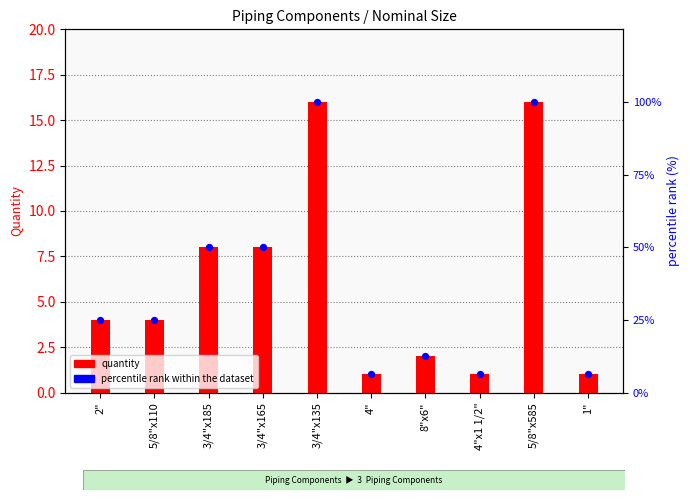

Which series has the largest Y range (max minus min)?

percentile rank within the dataset